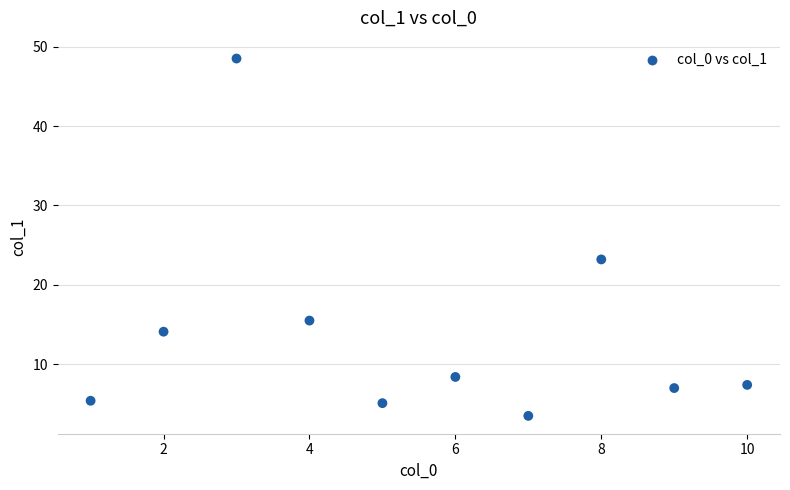

What is the range of X values (max minus min)?

9.0